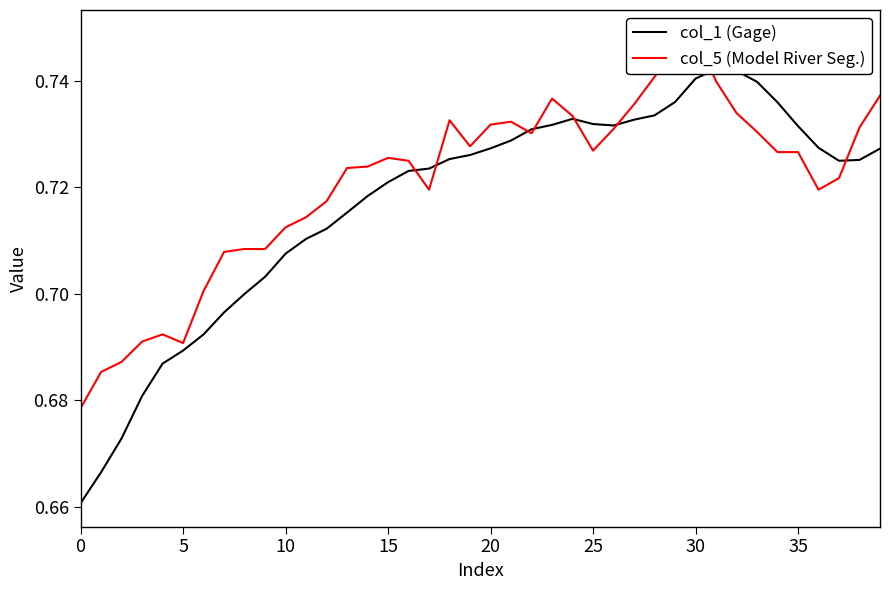

List the series in order of their overall mean, lowest first.

col_1 (Gage), col_5 (Model River Seg.)